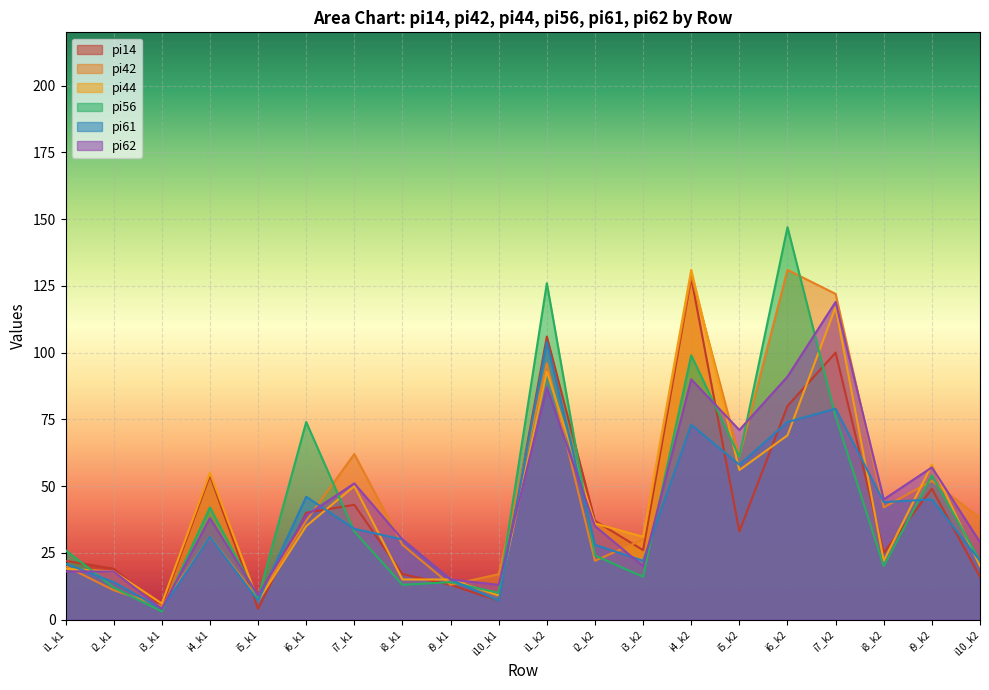

Is the value of pi56 at i7_k1 greater than the value of pi14 at i4_k2?

No